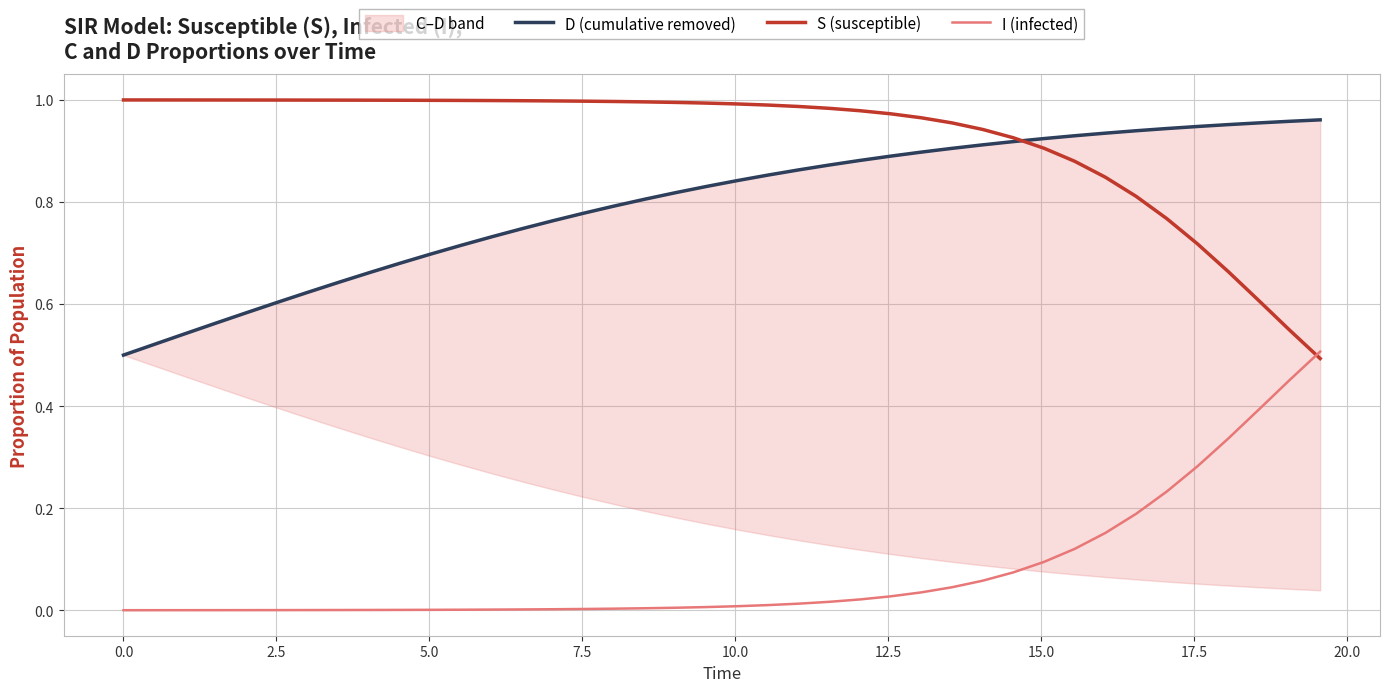

How many times do I (infected) and S (susceptible) cross each other?

1